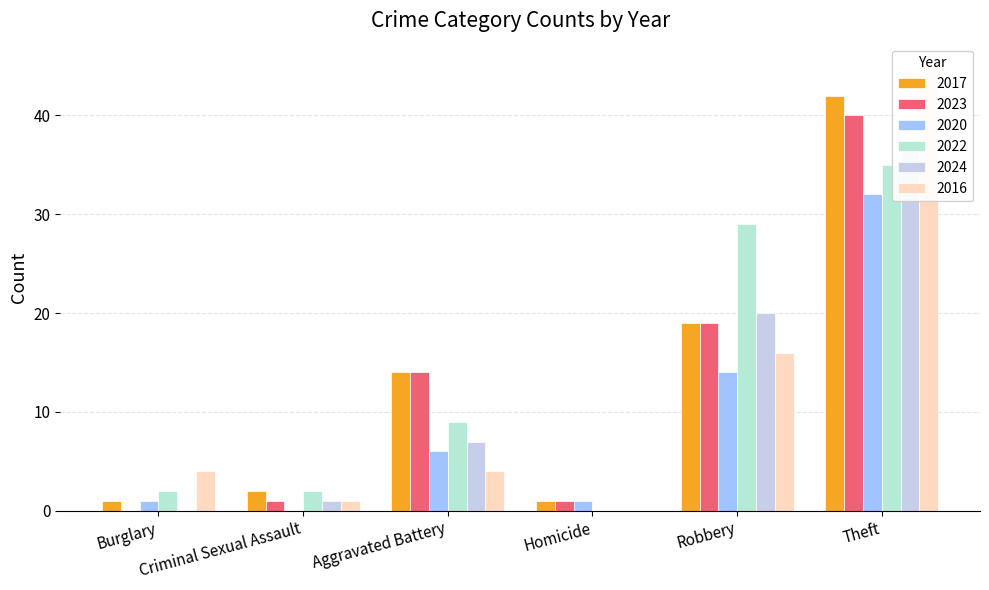

Is the value of 2024 at Robbery greater than the value of 2016 at Burglary?

Yes